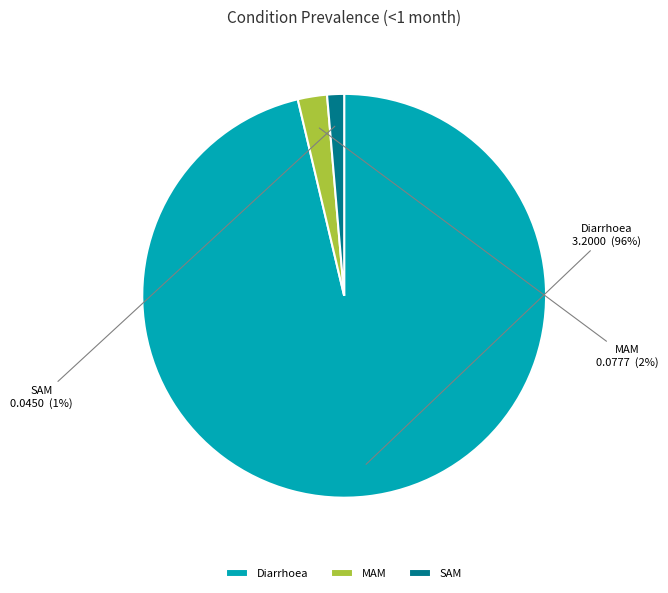

Which category has the smallest portion of the pie?

SAM